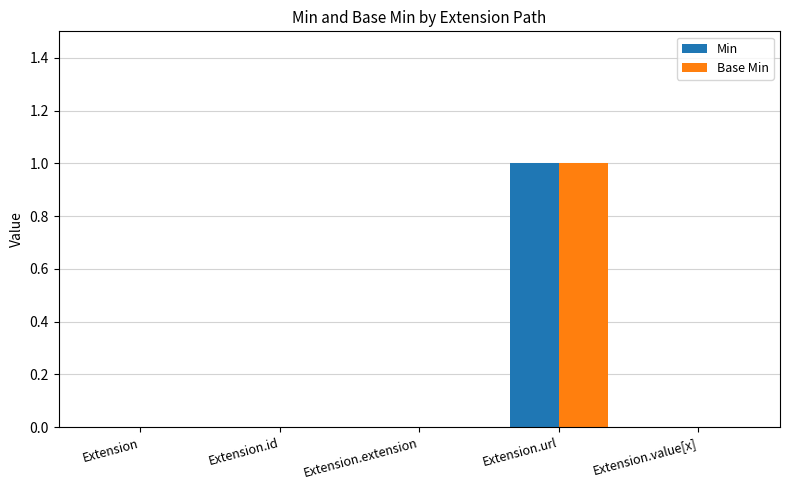

Are the bars grouped side by side (vs. stacked)?

Yes